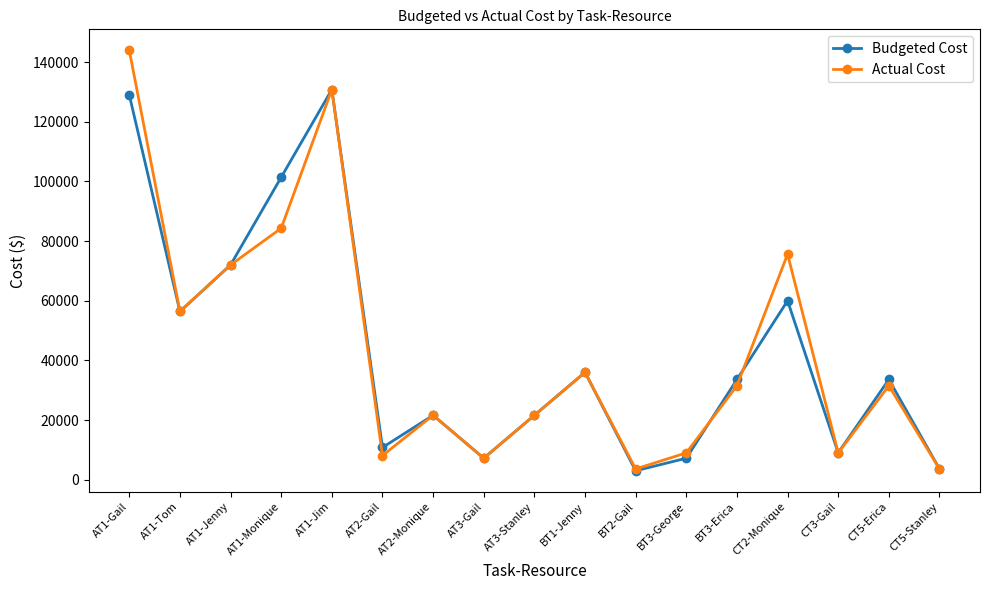

Rank the series by their maximum value, from highest to lowest.

Actual Cost, Budgeted Cost